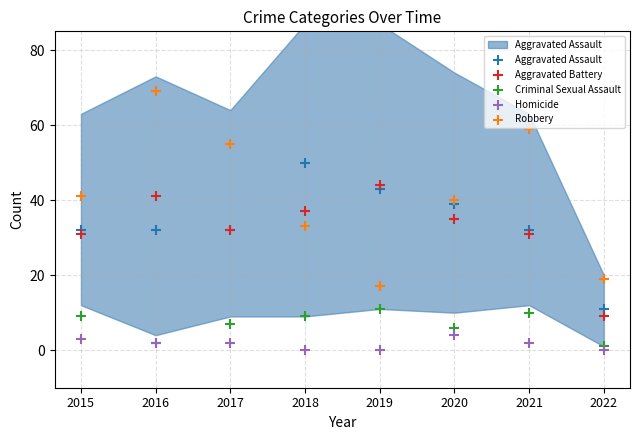

Which series has the largest Y range (max minus min)?

Robbery